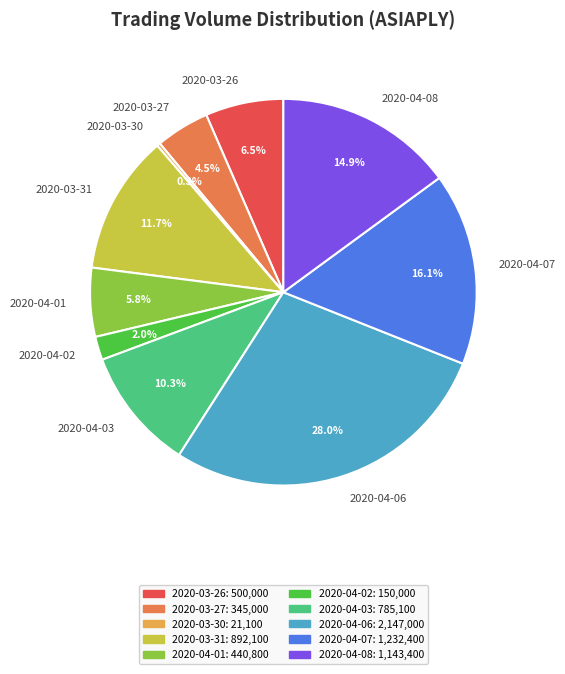

Is there a majority slice in this chart?

No